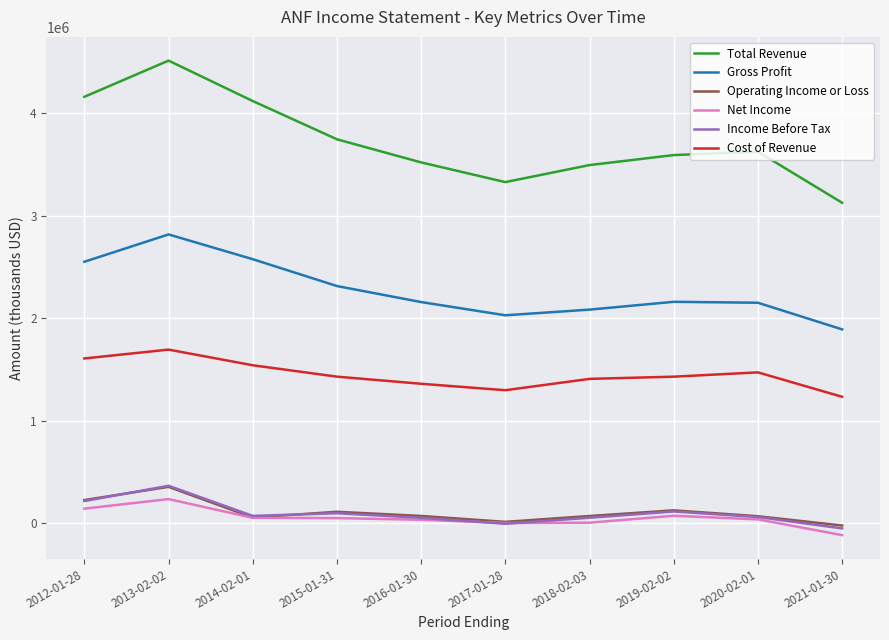

Is this an area chart (filled region under the line)?

No